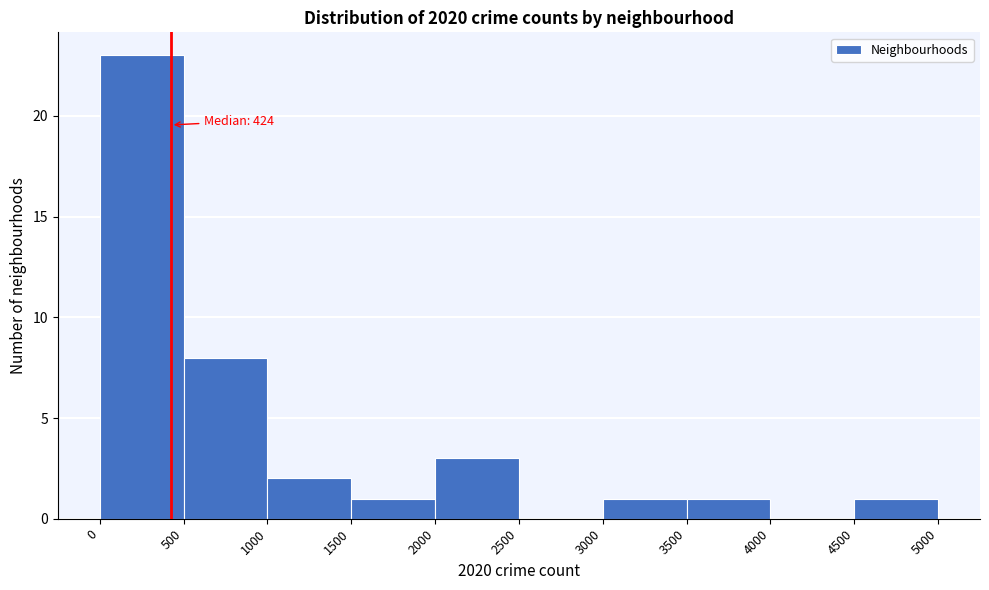

Over which range of the x-axis is the bar tallest?

0 to 500